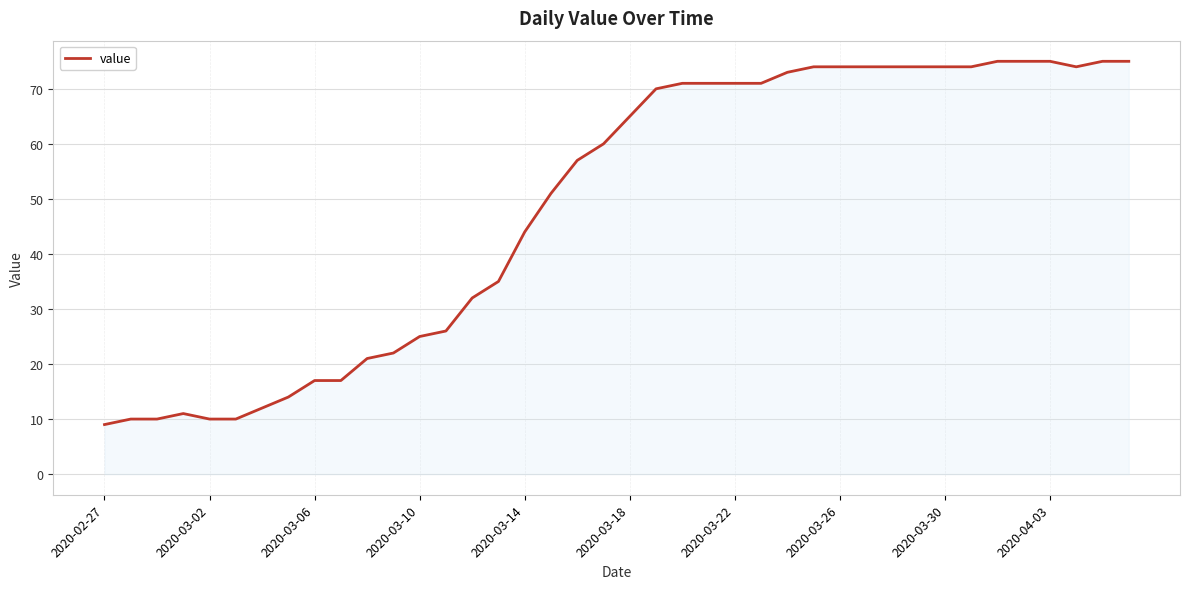

What is the greatest value displayed?

75